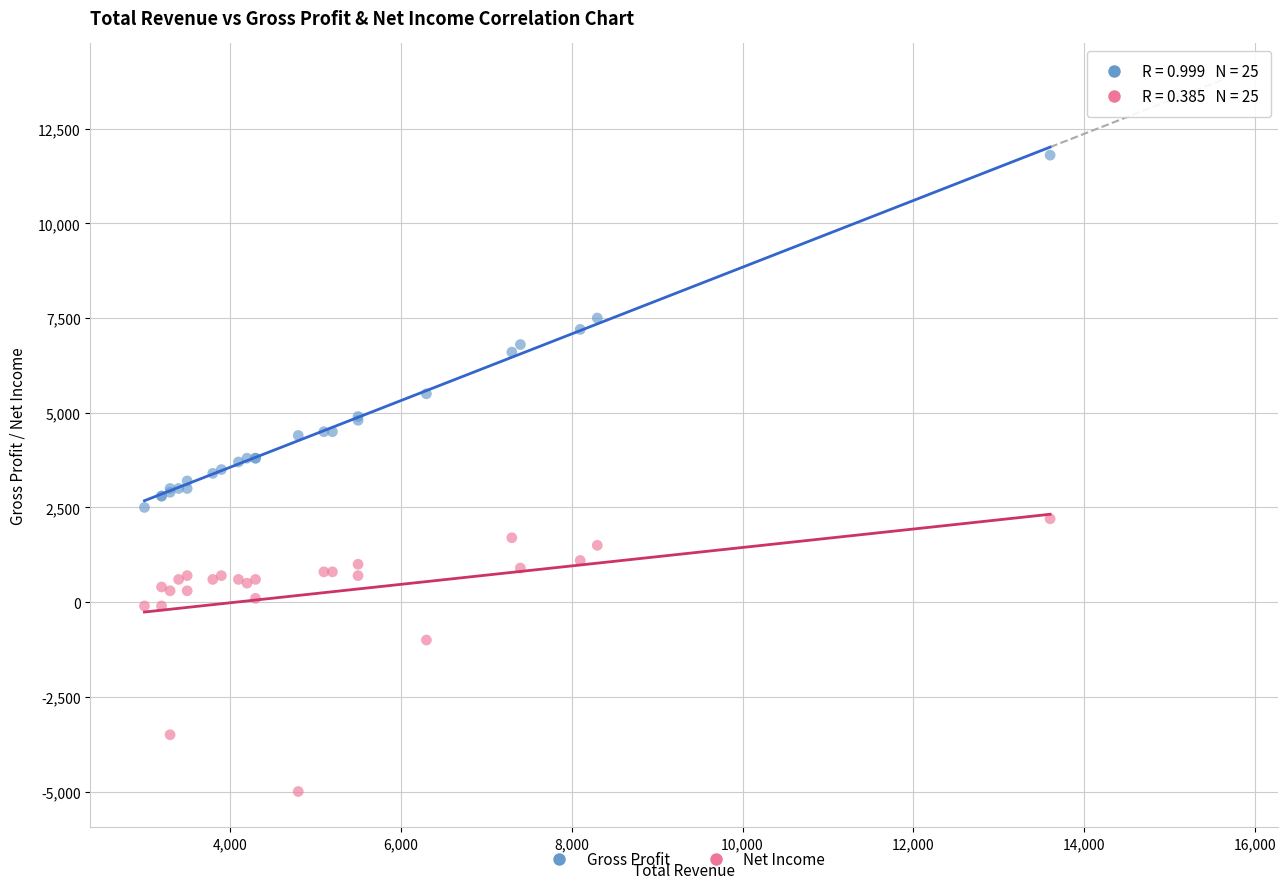

In the Net Income series, what Y value is closest to -1400?

-1000